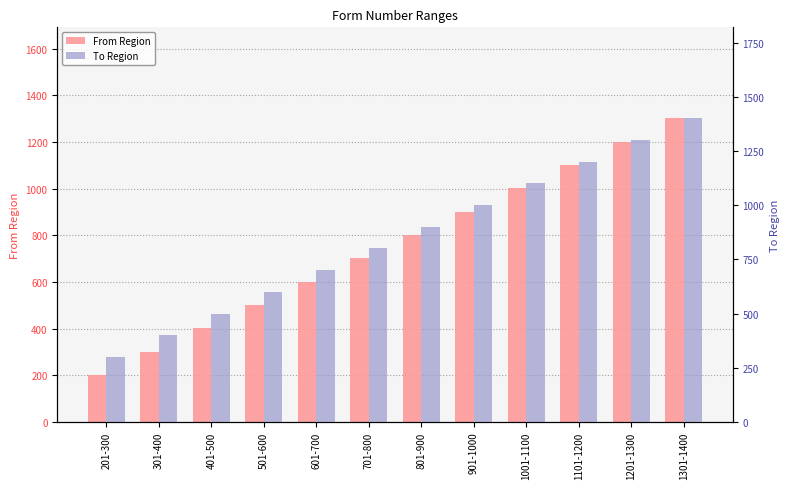

What is the sum of the From Region values at 1001-1100 and 1201-1300?

2202